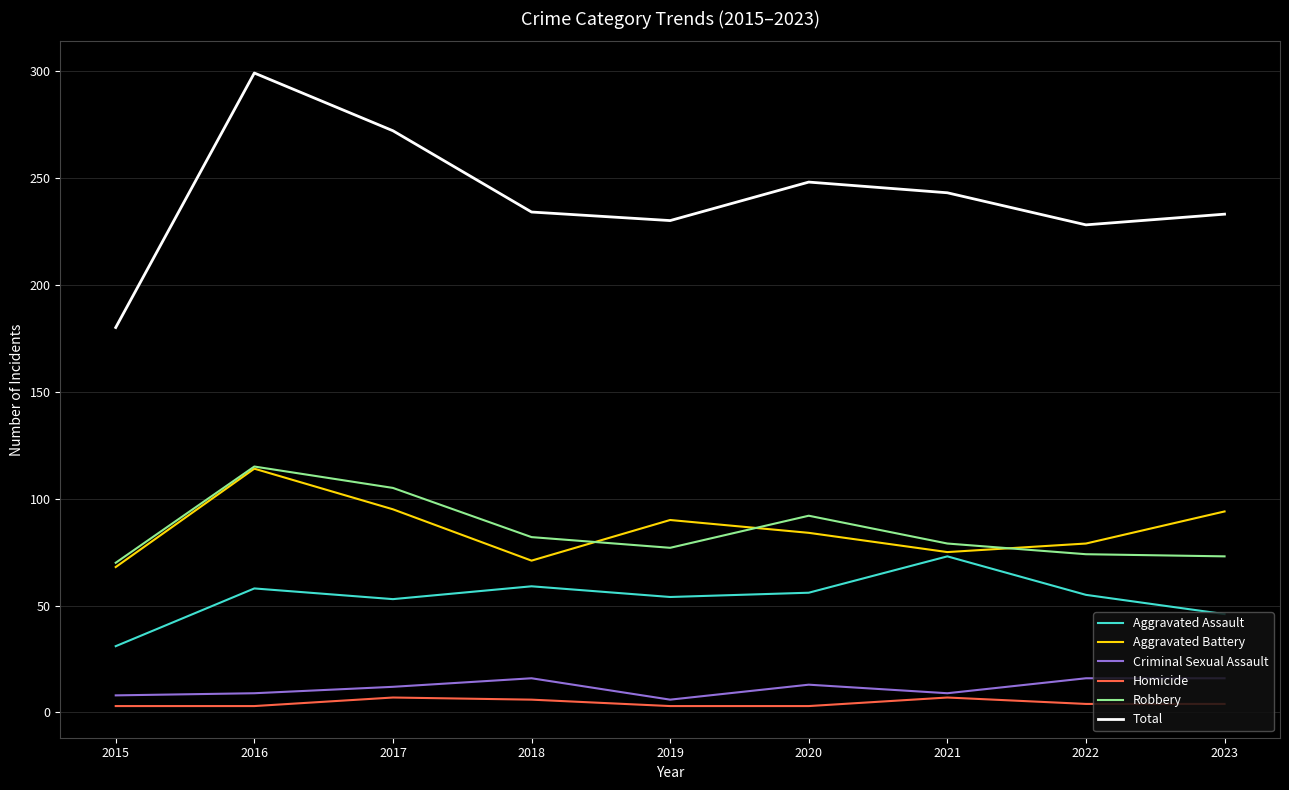

Which series changed the most between 2016 and 2022?

Total